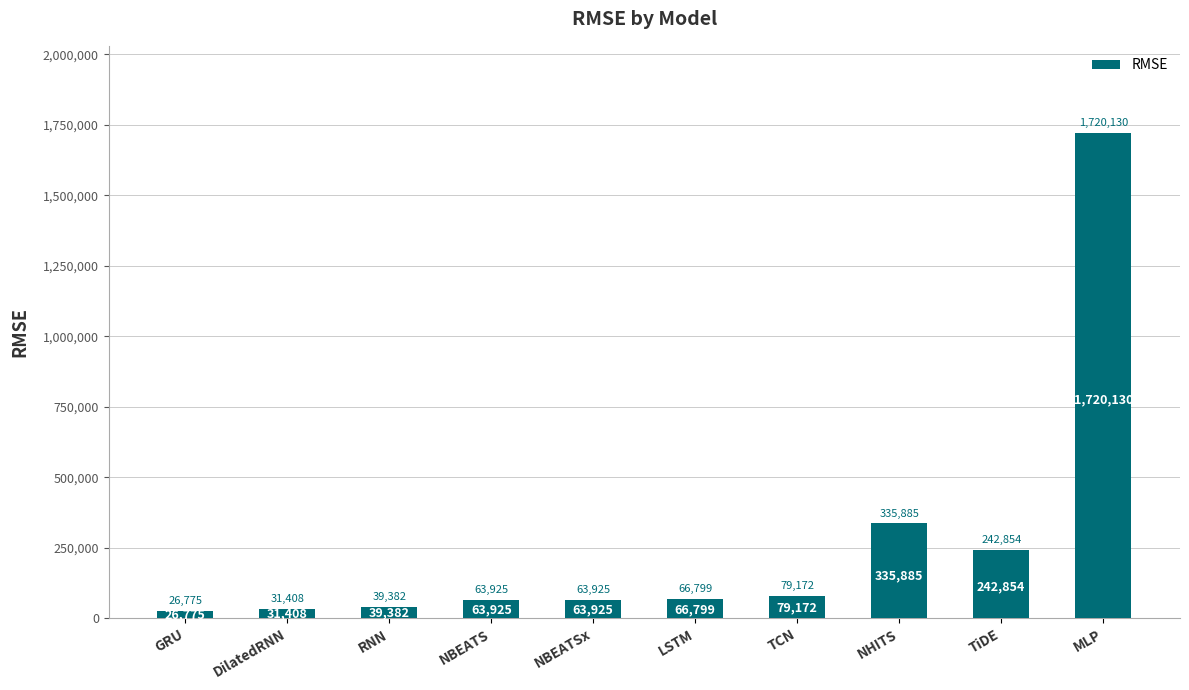

The chart shows a value of 63925.4 at NBEATSx. True or false?

True